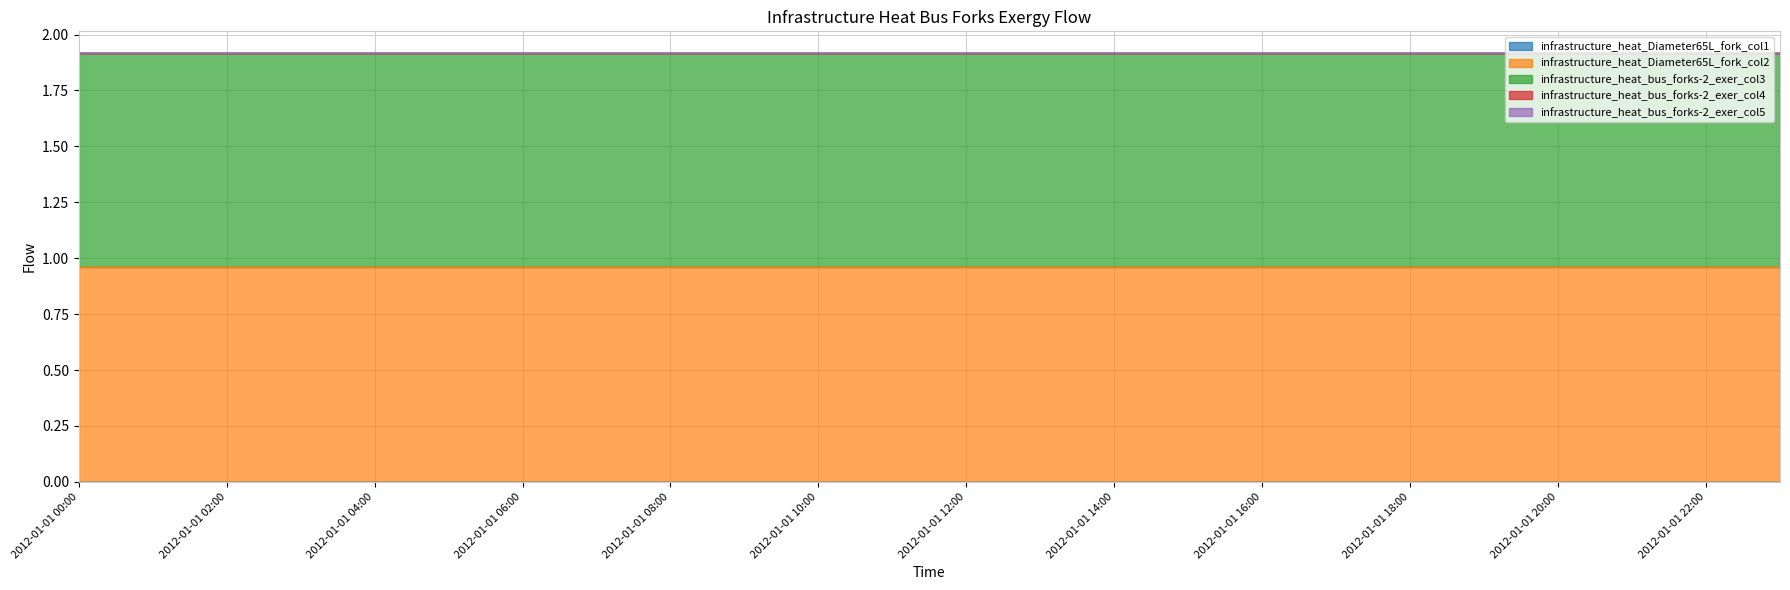

Is it true that infrastructure_heat_Diameter65L_fork_col2 equals 1.0 at 2012-01-01 09:00?

True